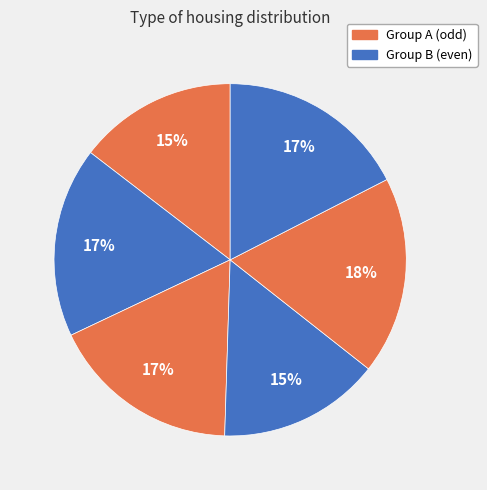

How many slices are in this pie chart?

6